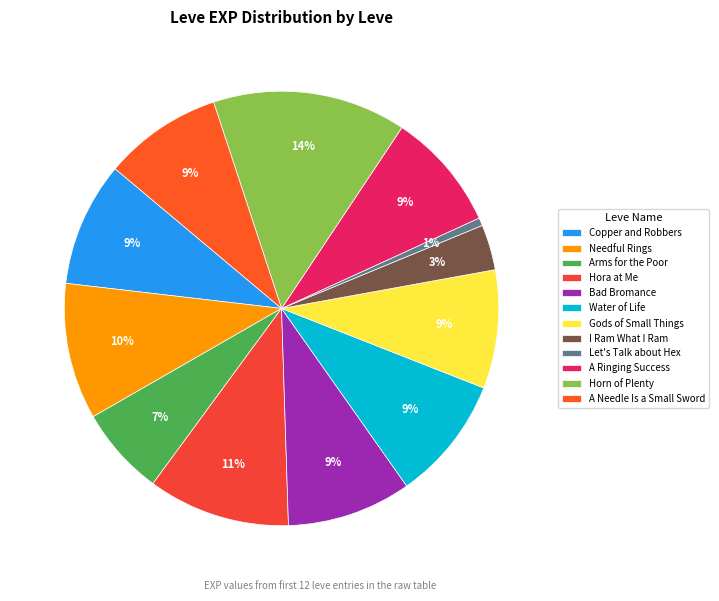

What is the largest slice in the pie chart?

Horn of Plenty